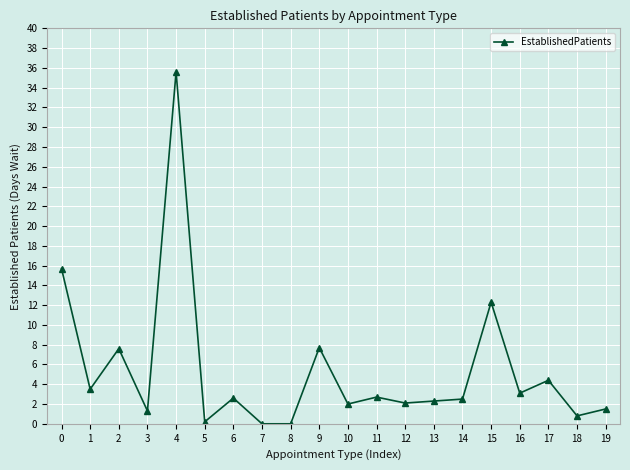

The value at 3 is 1.3. True or false?

True